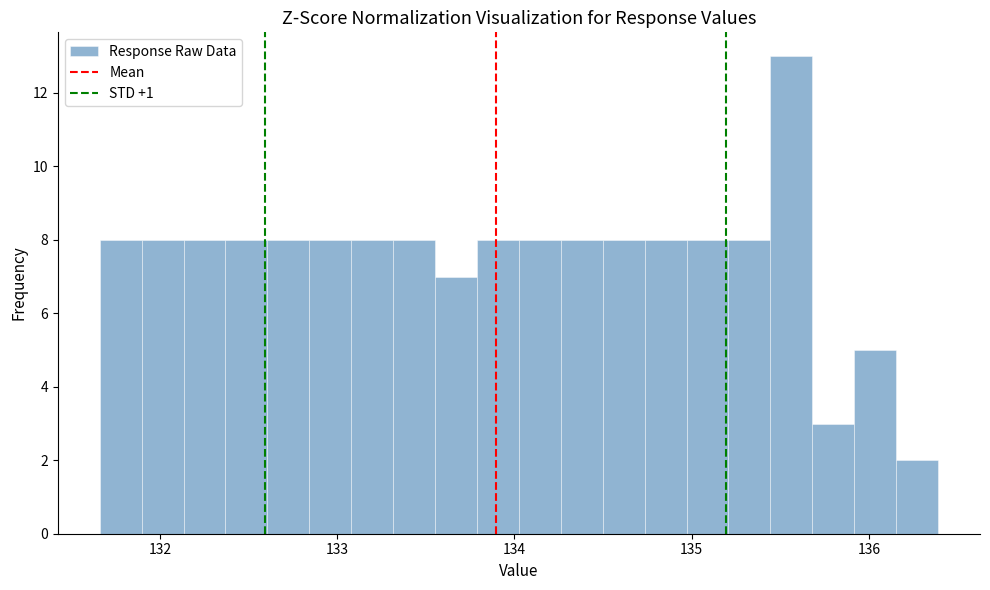

Read against the x-axis, roughly where is the centre of the tallest bar?

135.6